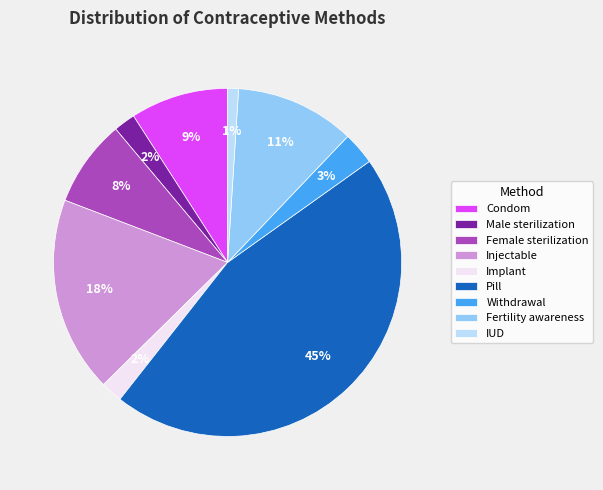

Combined, do IUD and Pill account for over 50%?

No